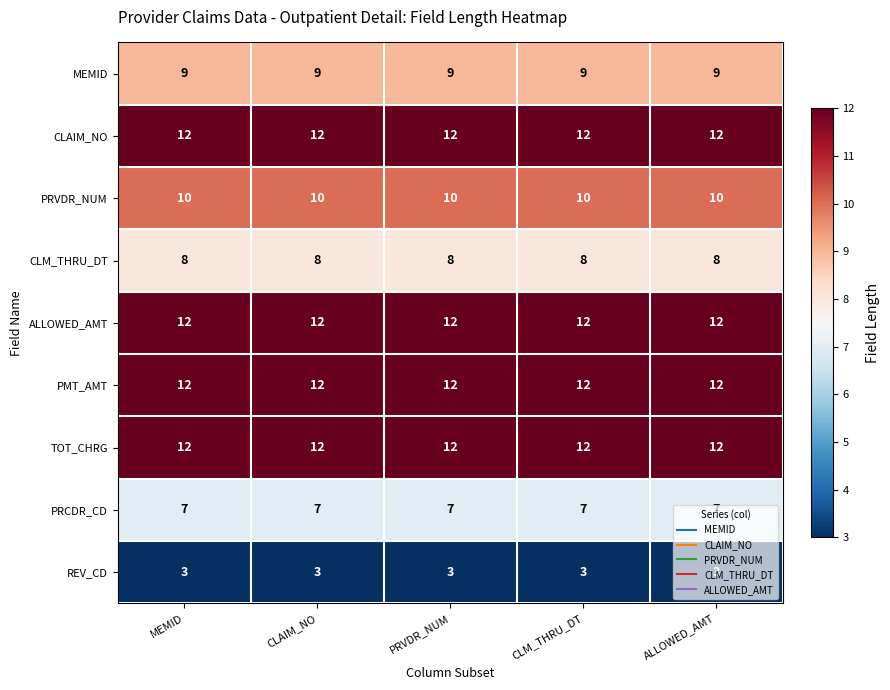

At how many categories does at least one series exceed 8?

5